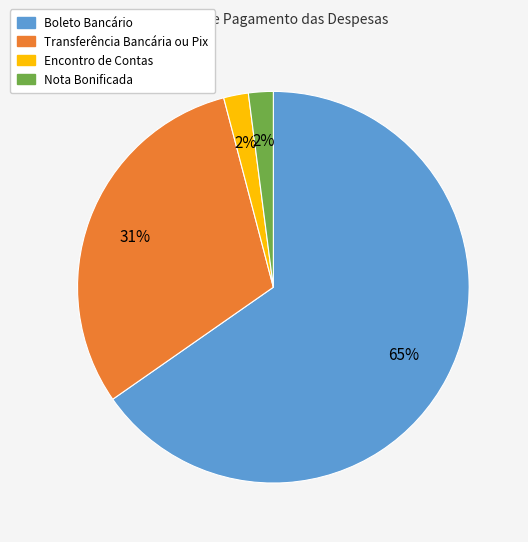

Which slice is the largest?

Boleto Bancário